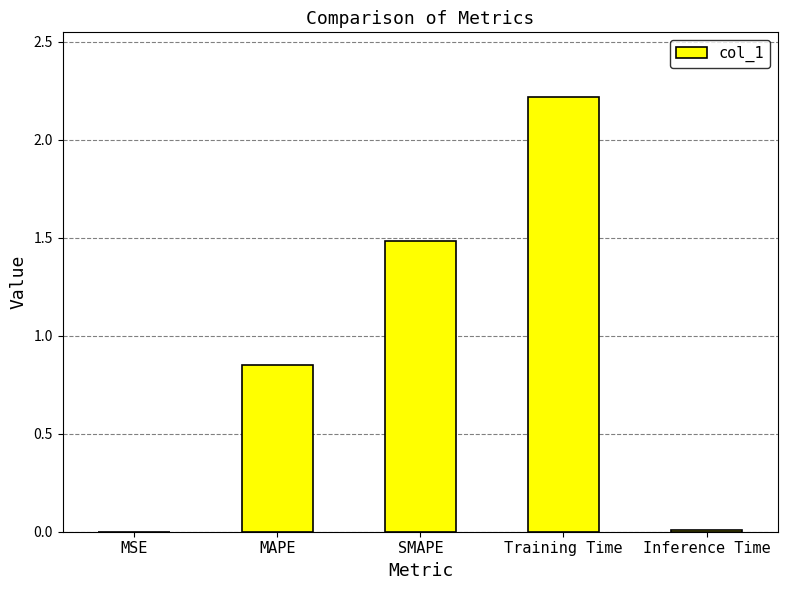

What is the greatest value displayed?

2.2